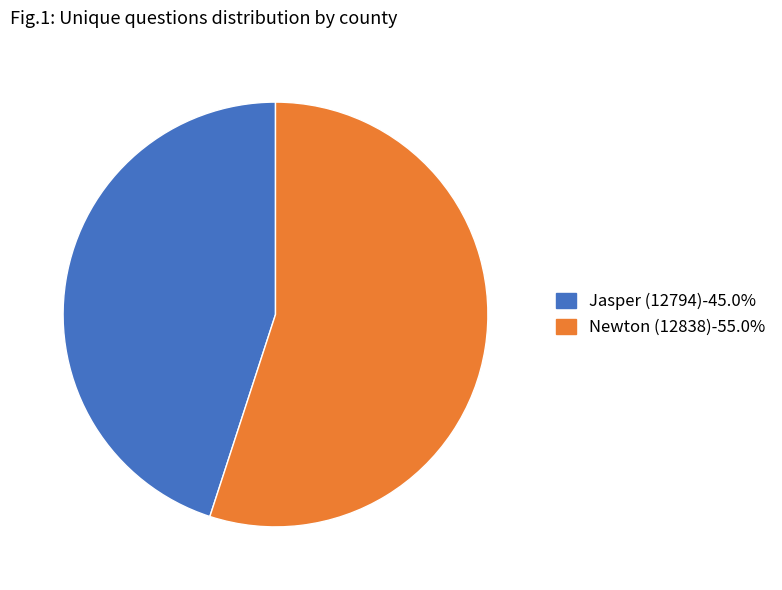

Combined, do Newton (12838)-55.0% and Jasper (12794)-45.0% account for over 50%?

Yes